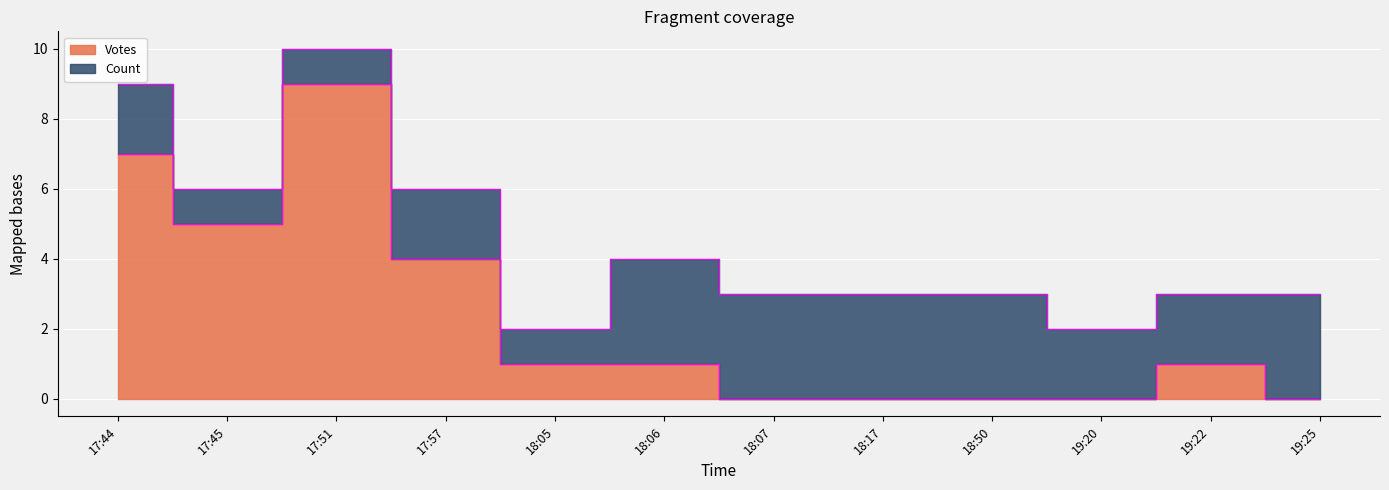

Rank the categories by value from highest to lowest.

17:51, 17:44, 17:45, 17:57, 18:05, 18:06, 19:22, 18:07, 18:17, 18:50, 19:20, 19:25